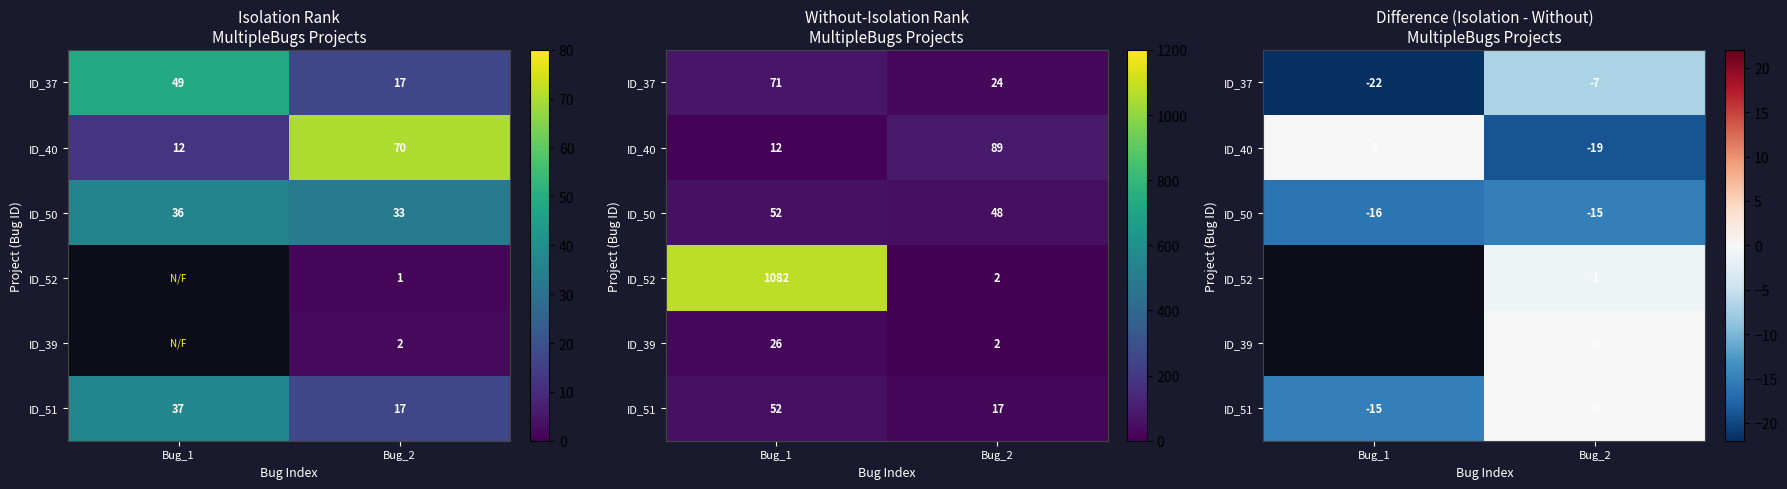

Is it true that ID_37 equals -35.2 at Bug_1?

False